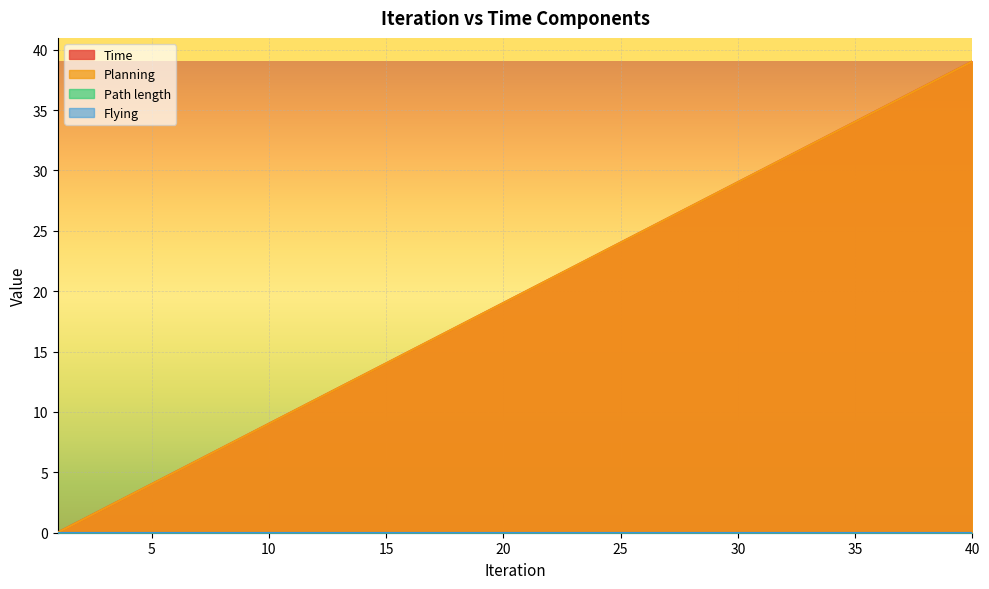

Count the number of categories in the chart.

40